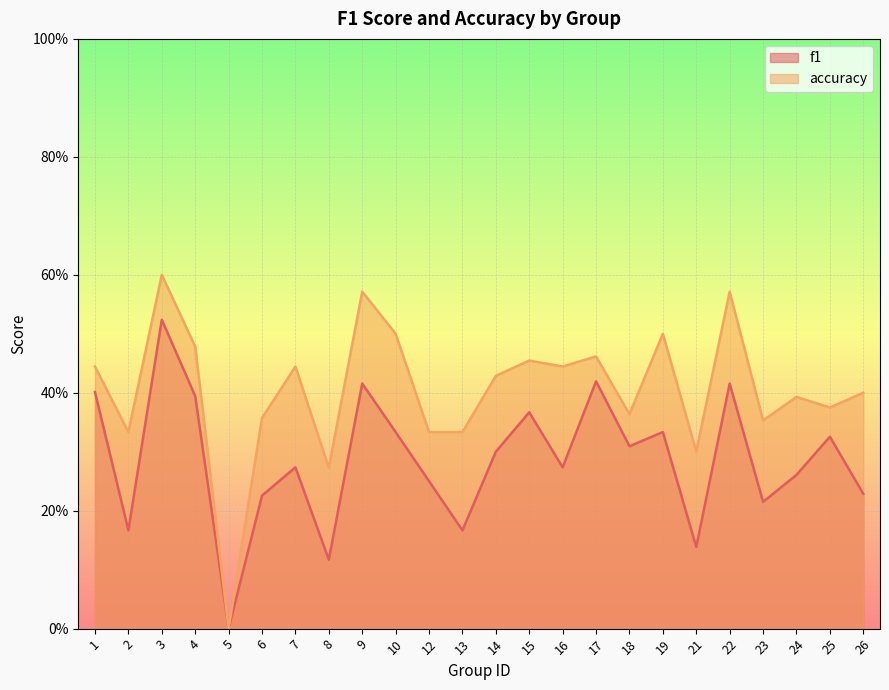

Rank the series at 6 from lowest to highest value.

f1, accuracy